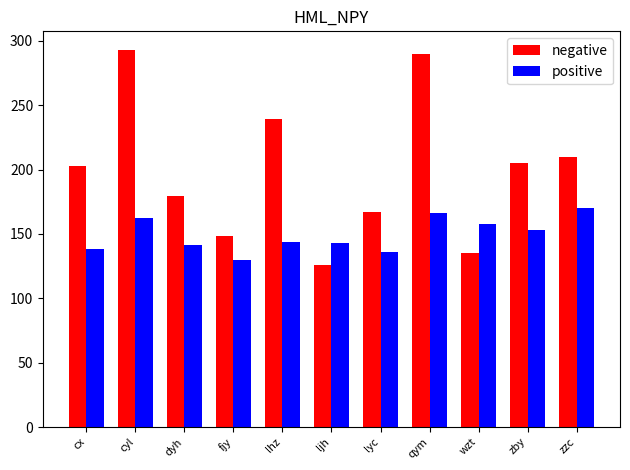

What is the greatest value displayed?

292.7